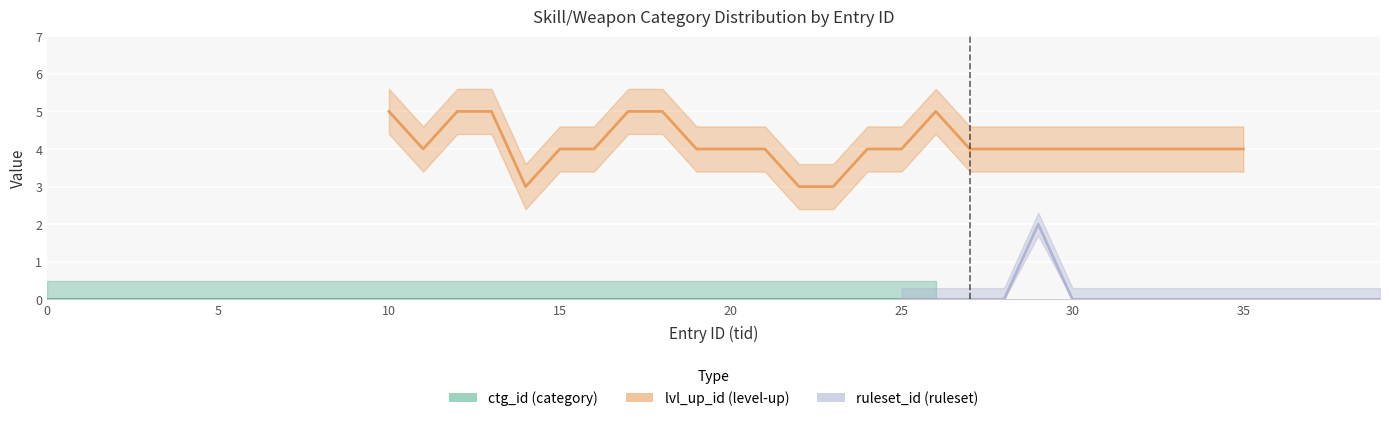

How many intersections are there between ctg_id and ruleset_id?

2